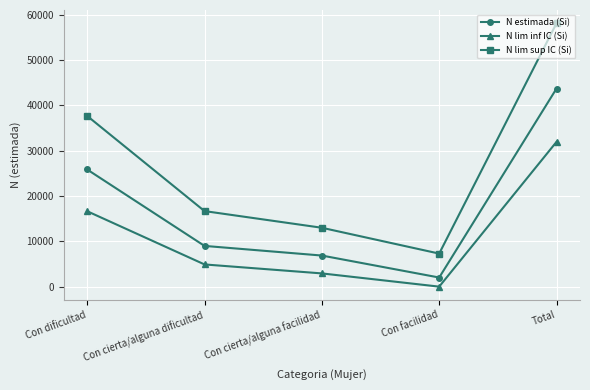

Between Con cierta/alguna dificultad and Total, which series saw the biggest shift?

N lim sup IC (Si)